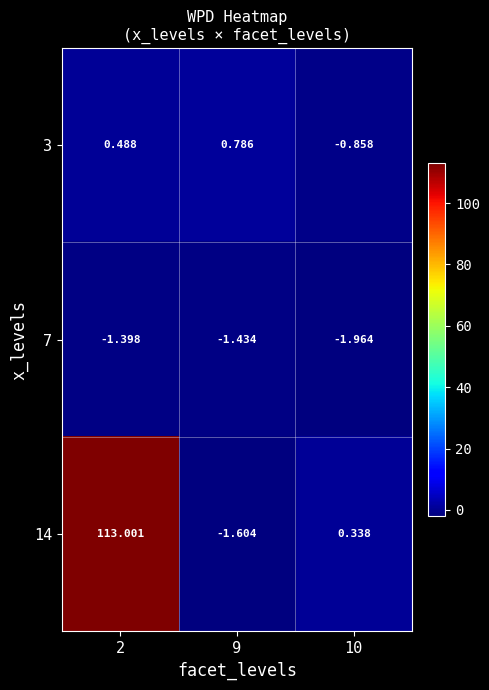

Is the value of 14 at 10 greater than the value of 3 at 2?

No